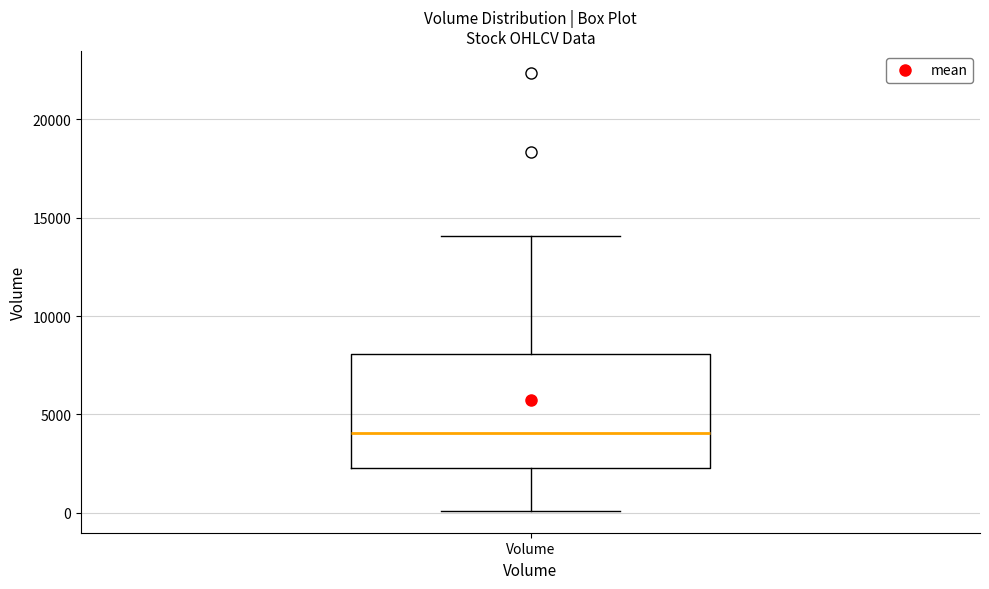

Where is the upper edge of the box for Volume on the y-axis? The values are not printed on the chart, so give them approximately, as read against the axis.

8000